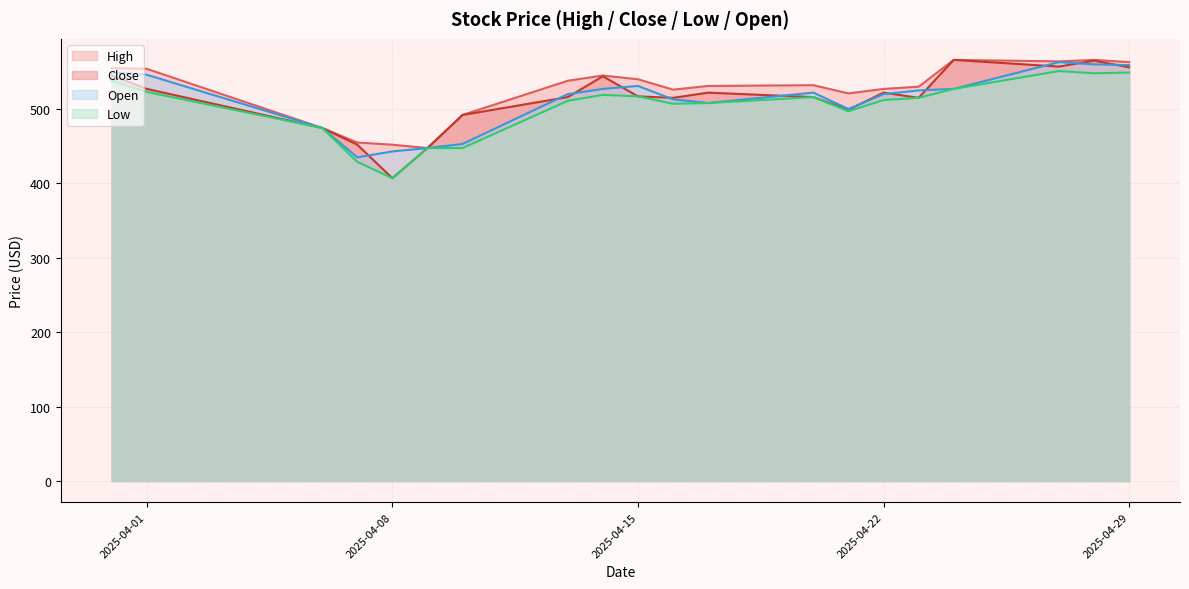

Which category has the highest value in the Open series?

2025-04-27